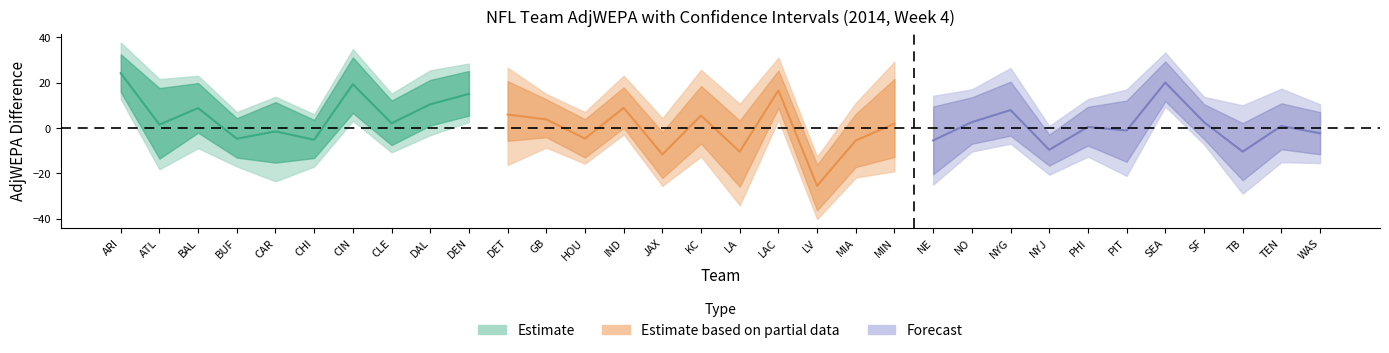

Where does the LowerCI85 series first go above -7?

ARI